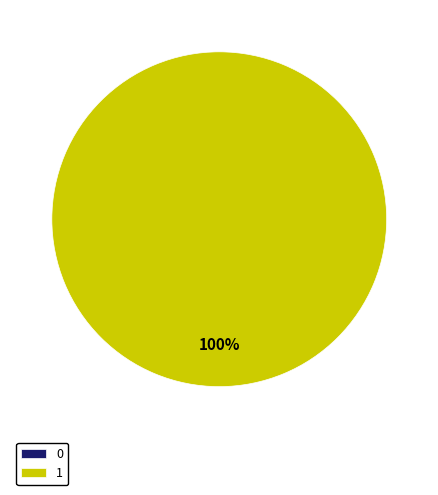

How many segments does this pie chart have?

2